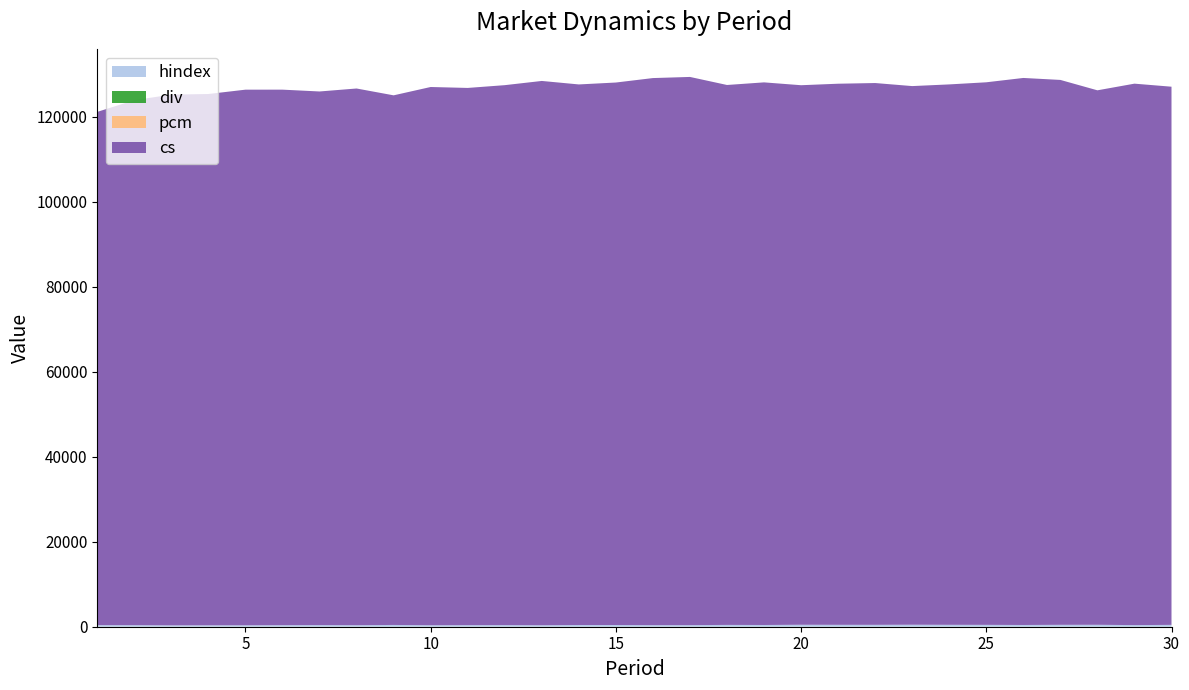

Reading left to right, transcribe all the data shown in this chart.

hindex: 375.2	365.6	319.9	331.9	334.5	365.1	383.3	355.8	416.1	346.0	371.0	380.6	347.2	405.1	404.2	369.0	371.8	424.9	406.0	459.2	444.6	442.9	466.1	446.1	437.1	406.6	445.7	452.6	381.6	433.2
div: 1.0	1.0	1.0	1.0	1.0	1.0	1.0	1.0	1.0	1.0	1.0	1.0	1.0	0.9	0.9	0.9	0.9	0.9	0.9	0.9	0.9	0.9	0.9	0.9	0.9	0.9	0.9	0.9	0.9	0.9
pcm: 0.2	0.2	0.2	0.2	0.2	0.2	0.2	0.2	0.2	0.2	0.2	0.2	0.2	0.2	0.2	0.2	0.2	0.2	0.2	0.2	0.2	0.2	0.2	0.2	0.2	0.2	0.2	0.2	0.2	0.2
cs: 120777.7	123540.3	124893.2	125027.4	126043.8	126017.7	125568.8	126298.4	124628.3	126659.9	126415.3	127058.1	128082.5	127204.6	127655.3	128738.5	129002.9	127055.8	127687.9	126966.0	127334.5	127496.3	126756.1	127169.8	127676.2	128727.1	128225.7	125772.8	127410.5	126642.3